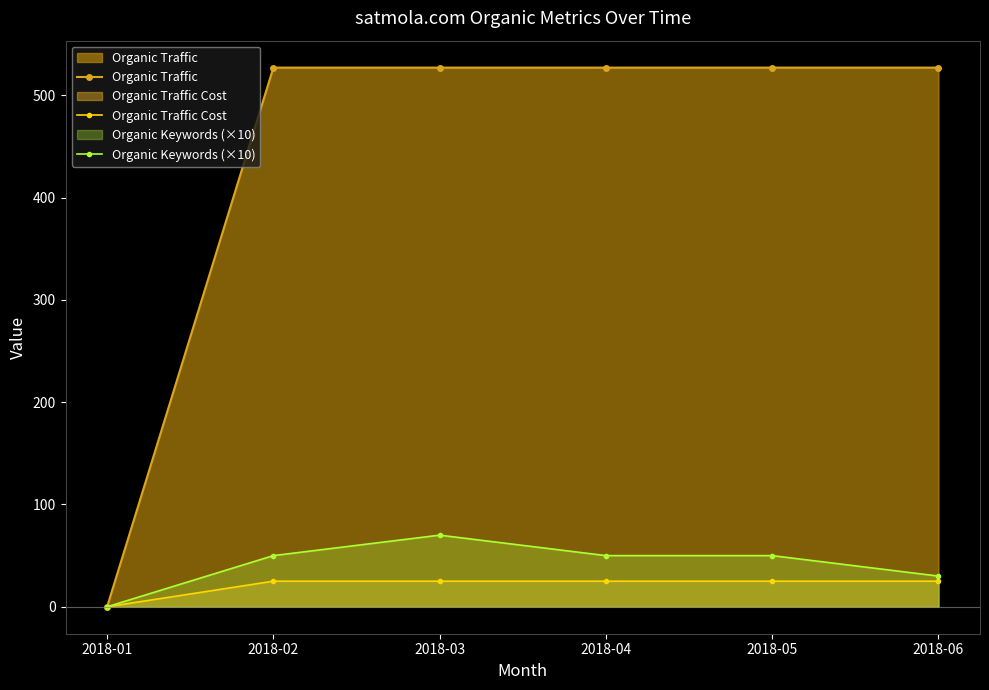

Read the Organic Traffic Cost value at 2018-03.

25